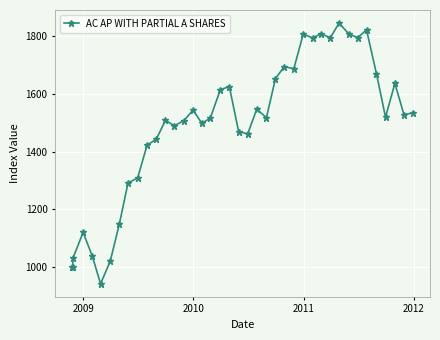

What is the minimum value shown in the chart?

943.6